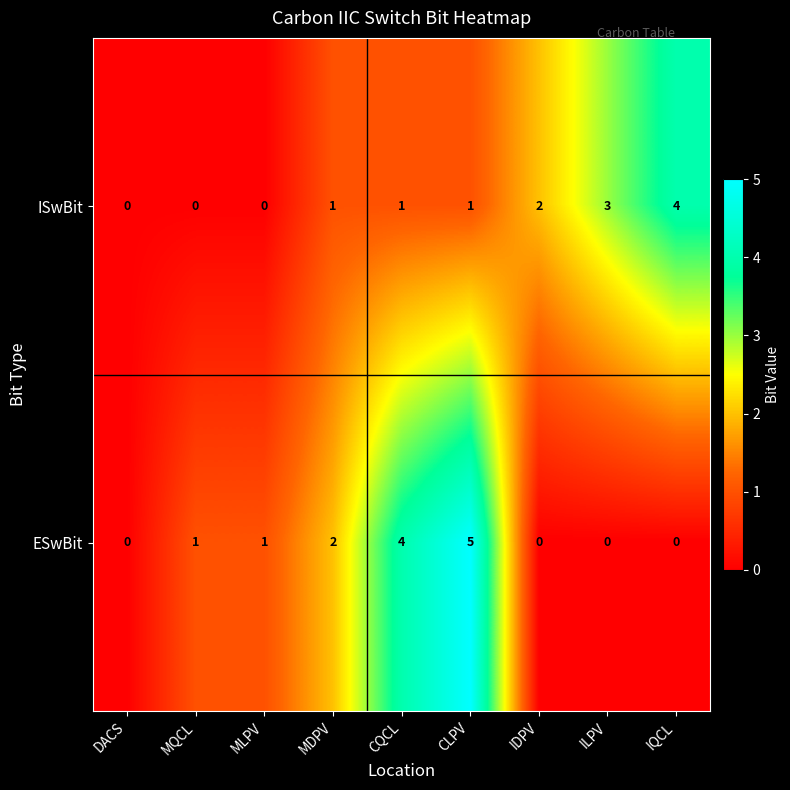

True or false: ESwBit has a value of 2 at IQCL.

False